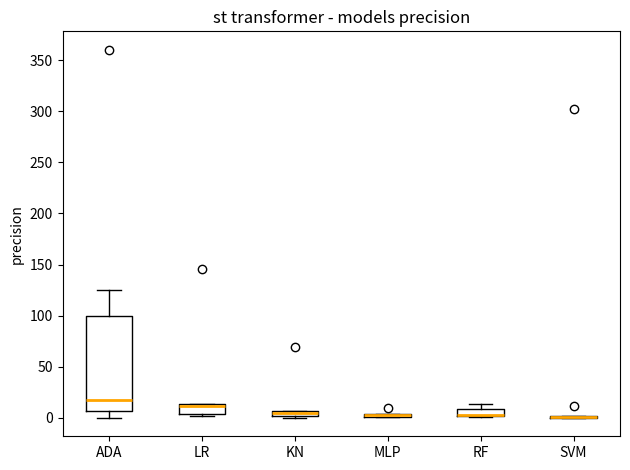

Comparing the boxes themselves (not the whiskers), which one is the tallest?

ADA